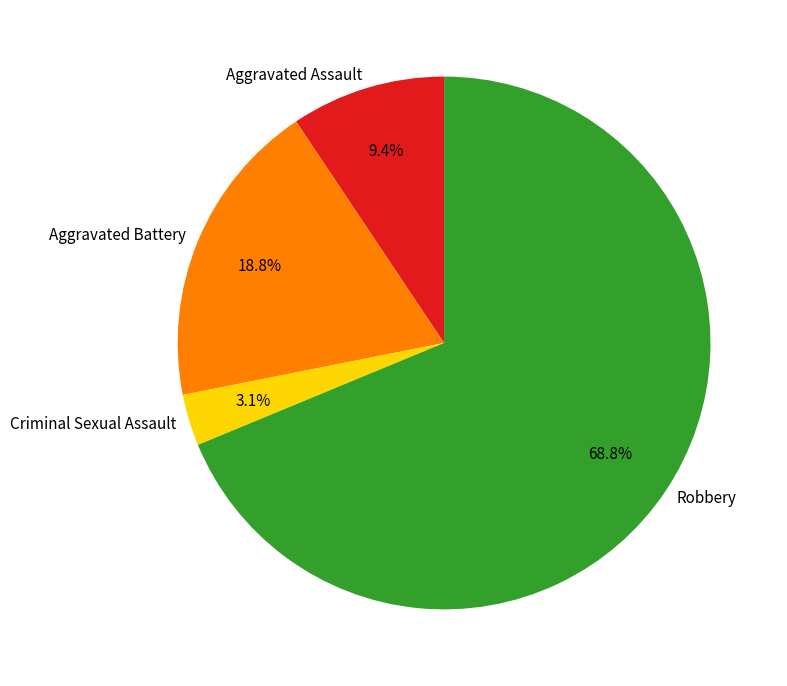

Which slice is the largest?

Robbery